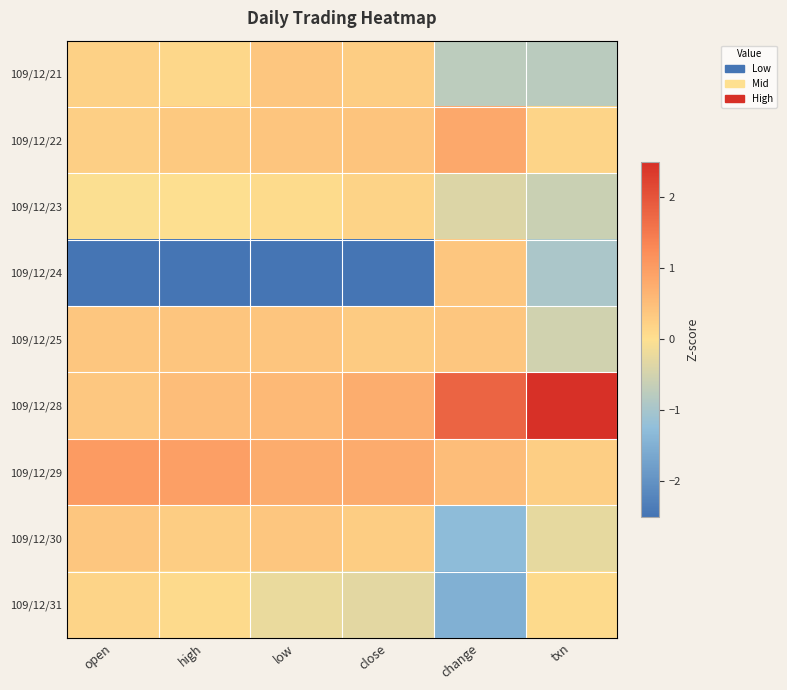

Rank the series at close from highest to lowest value.

109/12/29, 109/12/28, 109/12/22, 109/12/25, 109/12/21, 109/12/30, 109/12/23, 109/12/31, 109/12/24